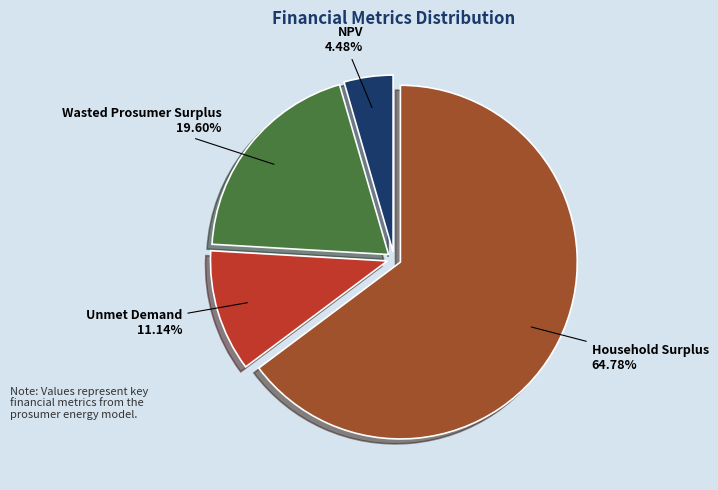

What percentage is the NPV slice, to the nearest percent?

4%